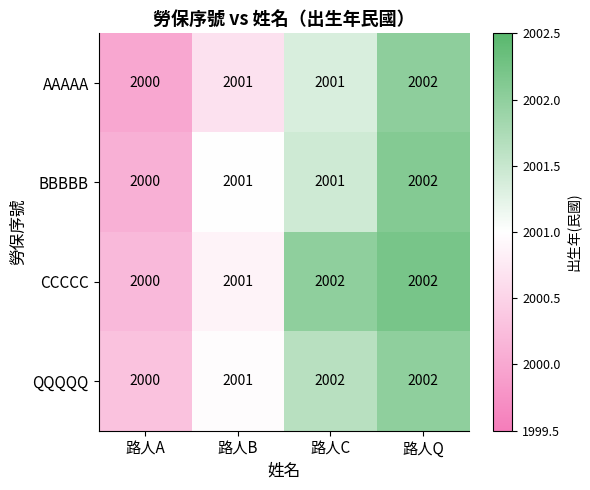

What is the sum of the CCCCC values at 路人B and 路人Q?

4003